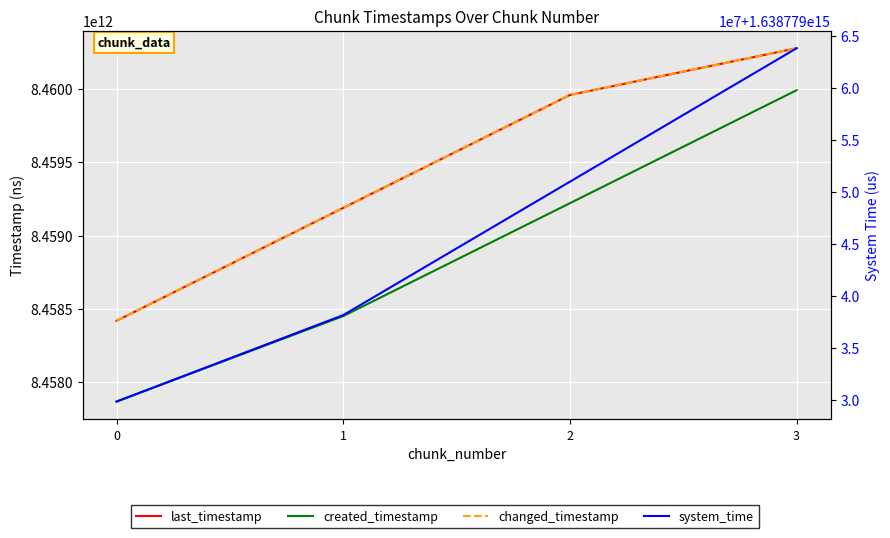

At 3, list the series in order from largest to smallest.

system_time, last_timestamp, changed_timestamp, created_timestamp